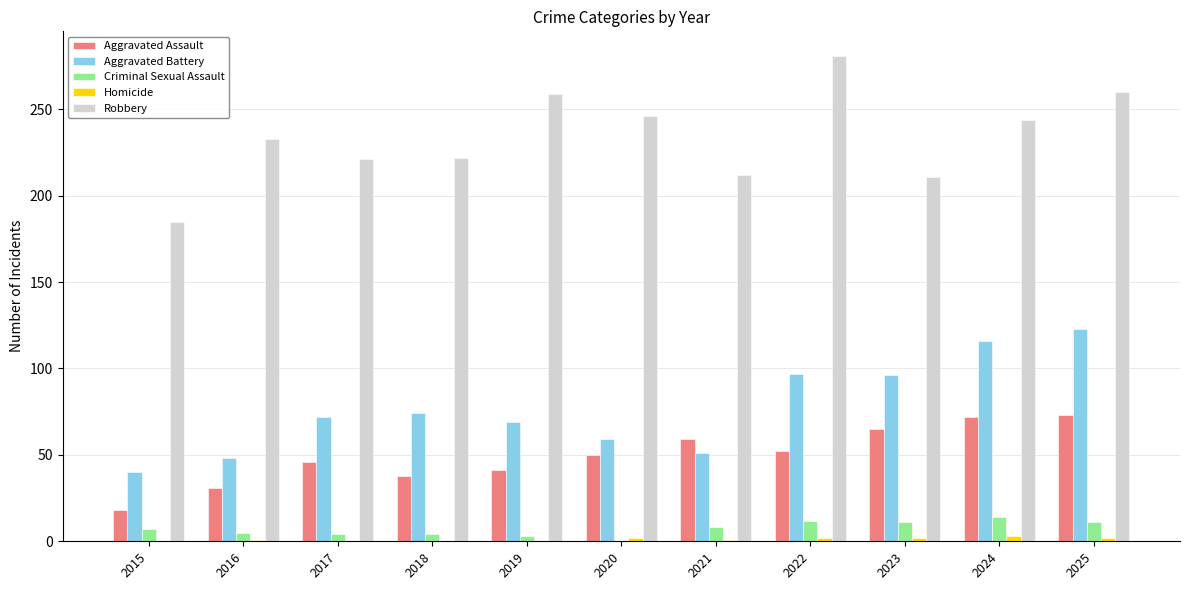

Which category has the highest value across all series?

2022